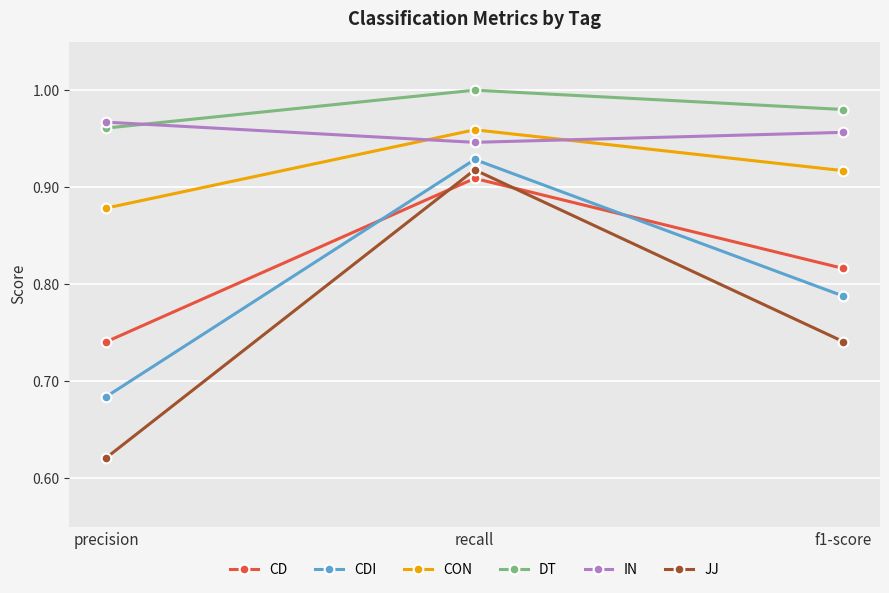

Rank the series by their maximum value, from lowest to highest.

CD, JJ, CDI, CON, IN, DT